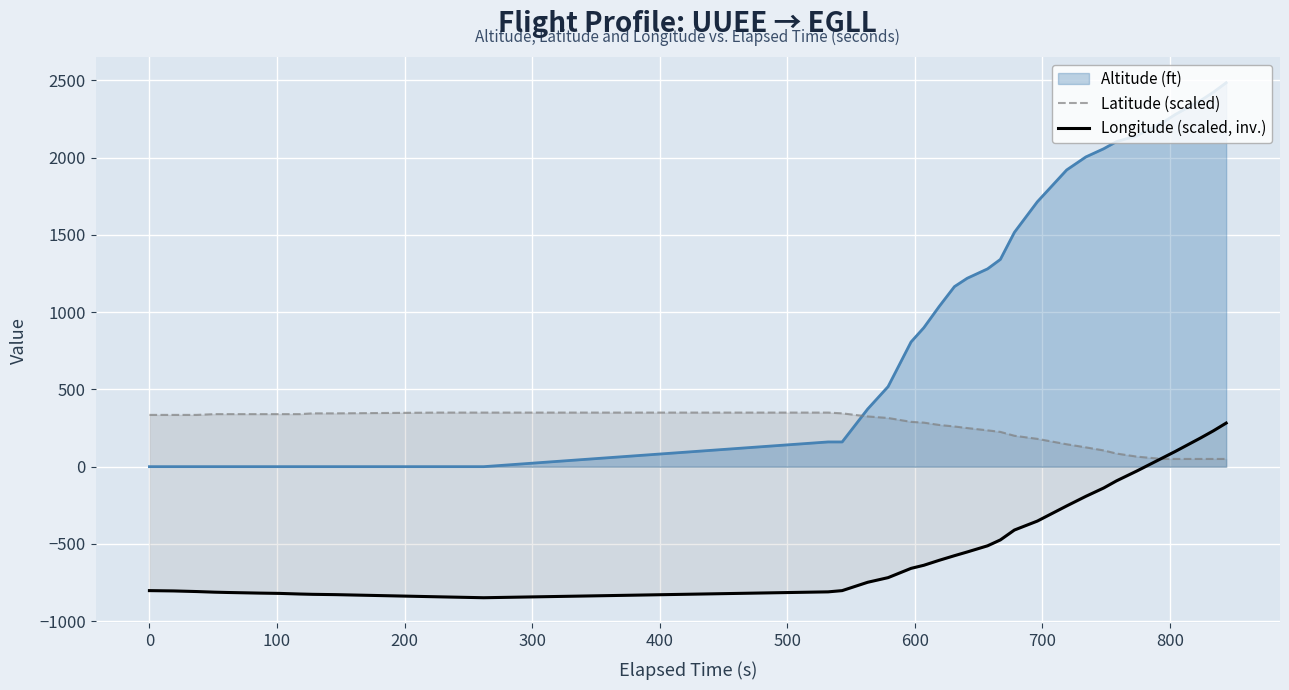

What is the greatest value displayed?

2484.0